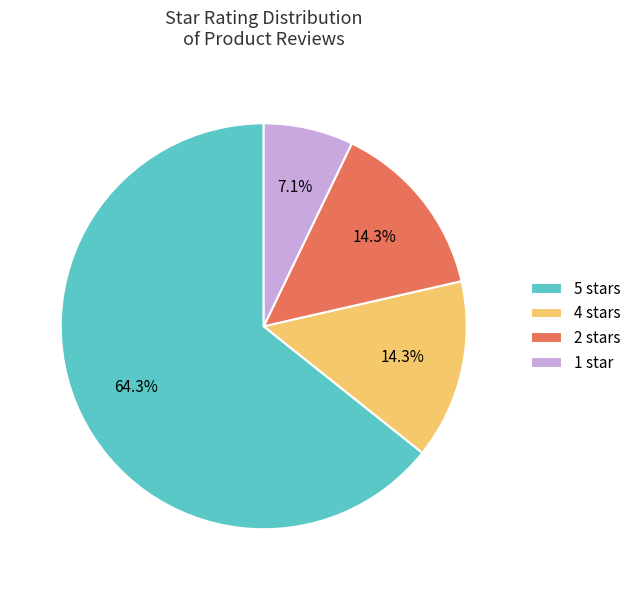

Which has a higher value, 5 stars or 1 star?

5 stars